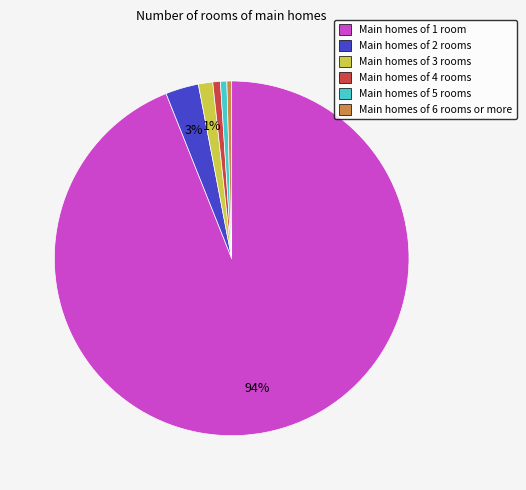

Count the number of slices in the pie.

6